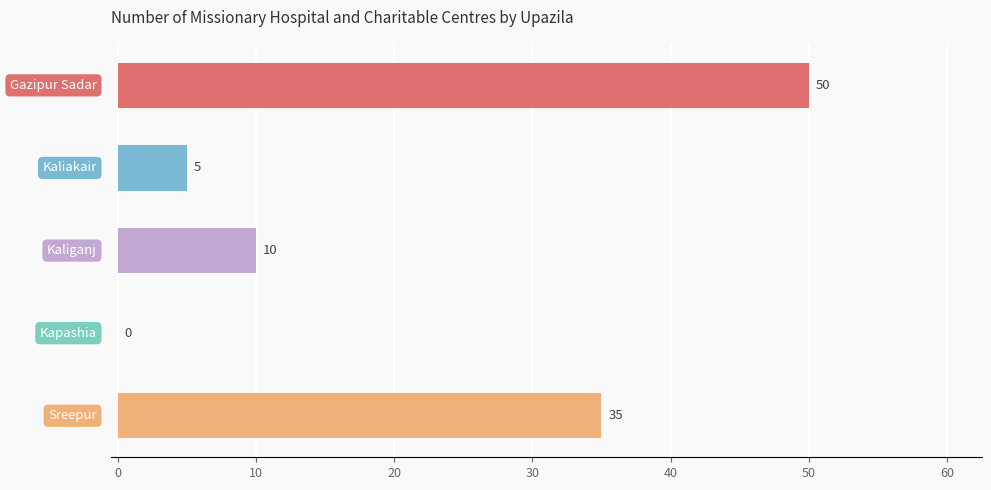

How many categories are shown in the chart?

5